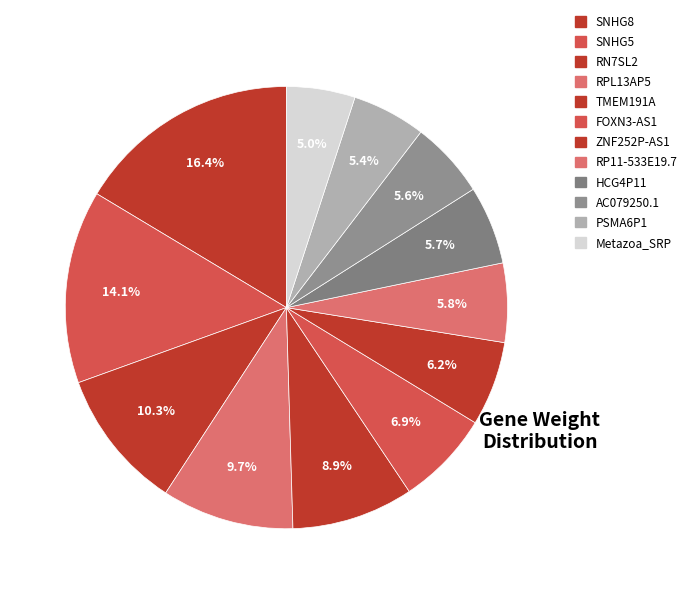

Between RPL13AP5 and SNHG8, which is larger?

SNHG8